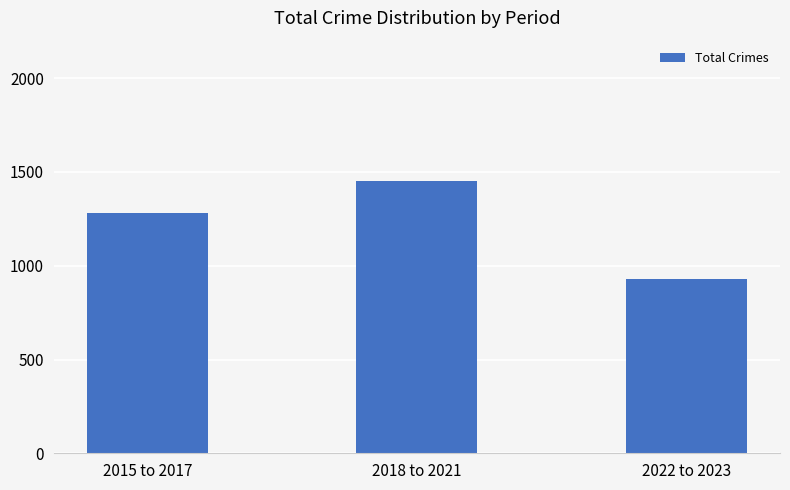

What is the minimum value shown in the chart?

927